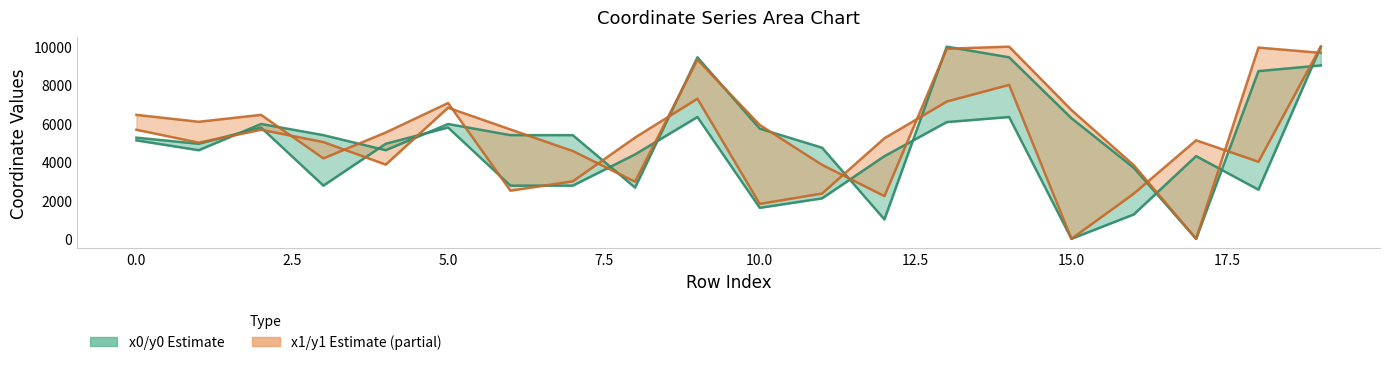

True or false: y0 has more than 0 interior local peaks.

True